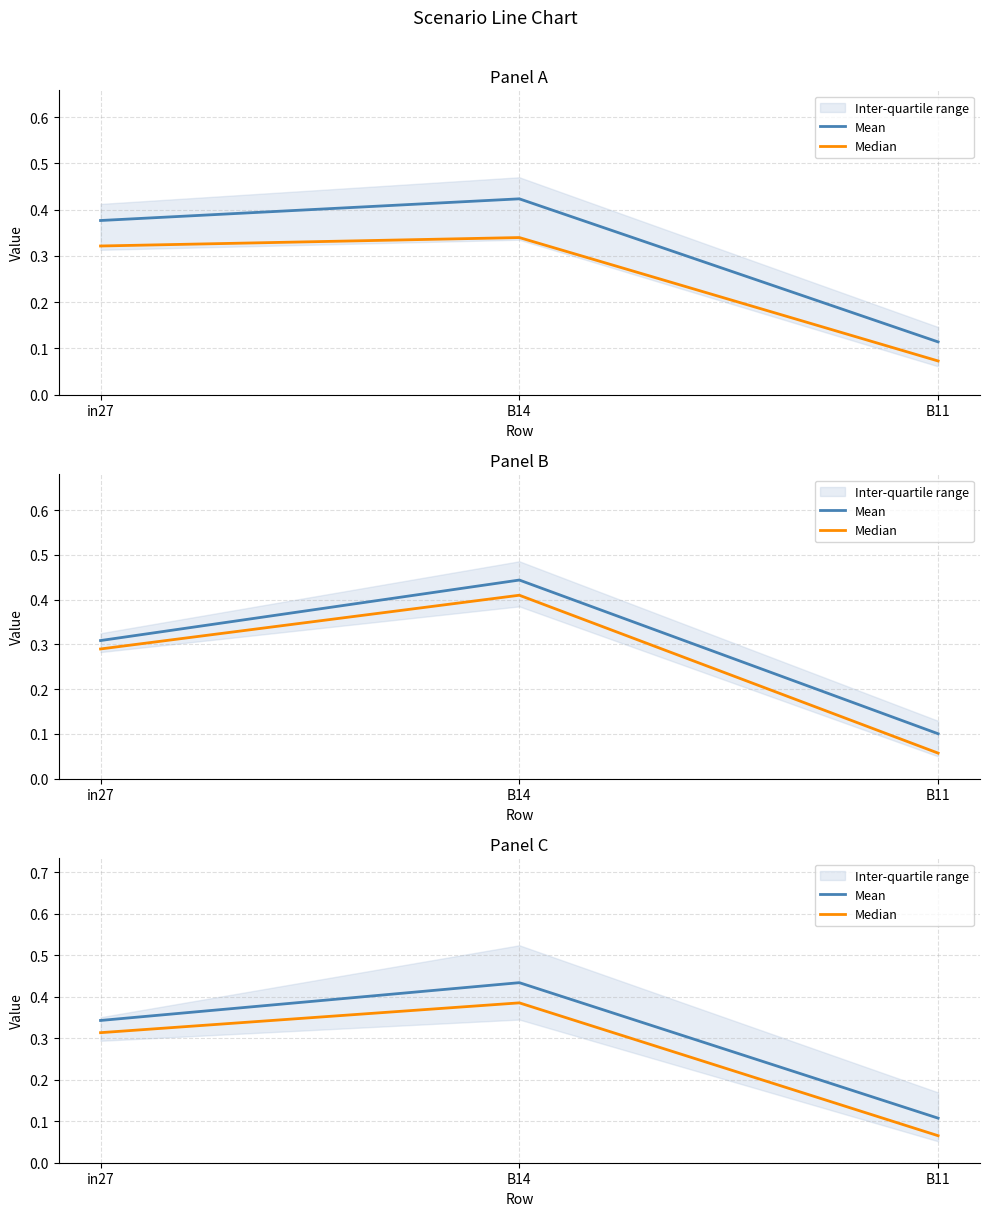

List the labels in order of Mean value, smallest first.

B11, in27, B14